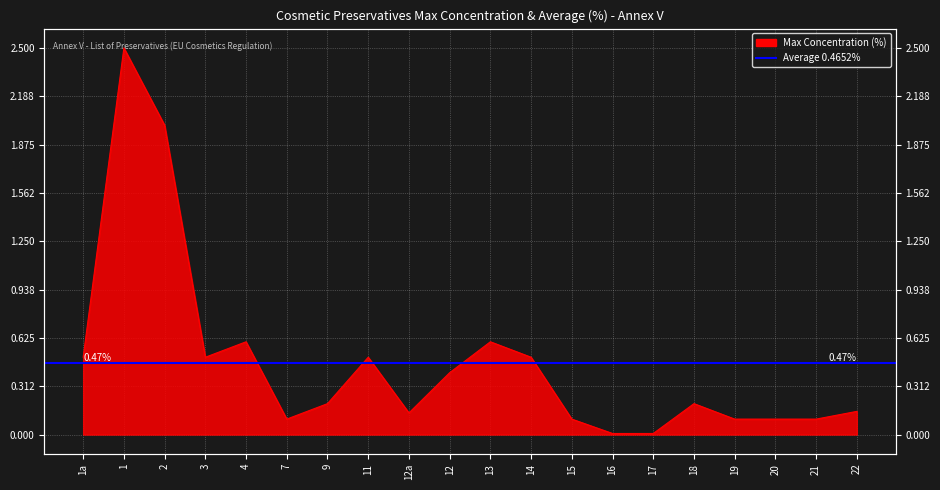

Rank the categories by value from lowest to highest.

16, 17, 7, 15, 19, 20, 21, 12a, 22, 9, 18, 12, 1a, 3, 11, 14, 4, 13, 2, 1